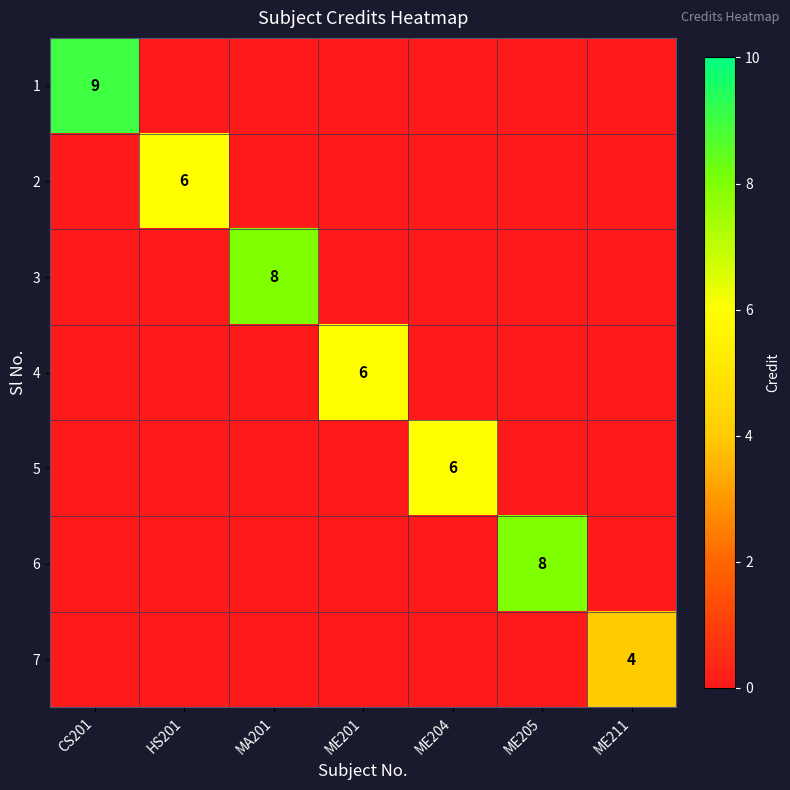

Which series has the largest range (max minus min)?

1